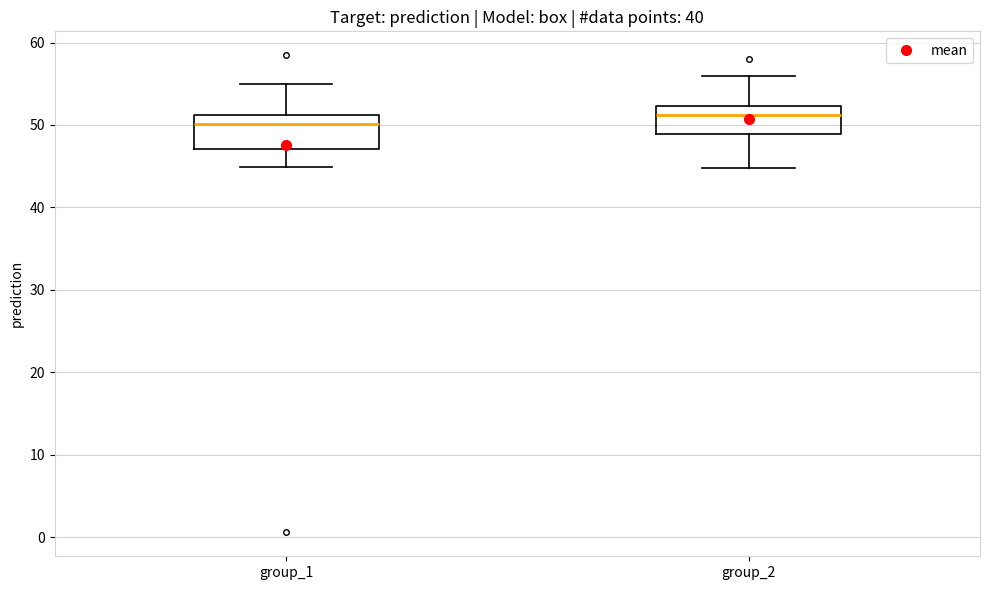

Reading left to right, read every box against the y-axis: the position of its median line, the range the box covers, and the ends of its whiskers. The values are not printed on the chart, so give them approximately, as read against the axis.

group_1: median 50, box 47 to 51, whiskers 45 to 55
group_2: median 51, box 49 to 52, whiskers 45 to 56